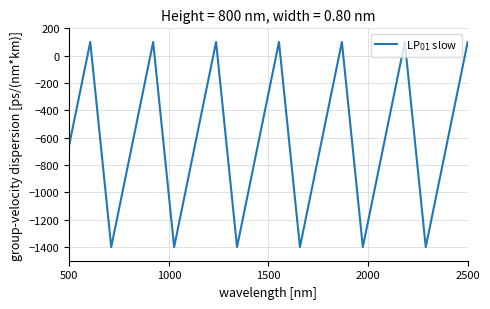

Does the chart have visible grid lines?

Yes